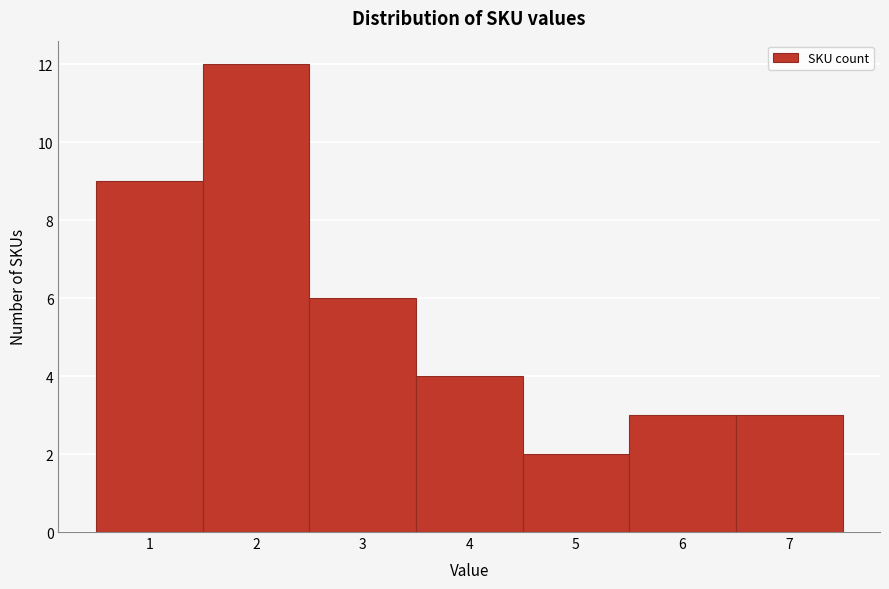

Over which range of the x-axis is the bar tallest?

1.5 to 2.5